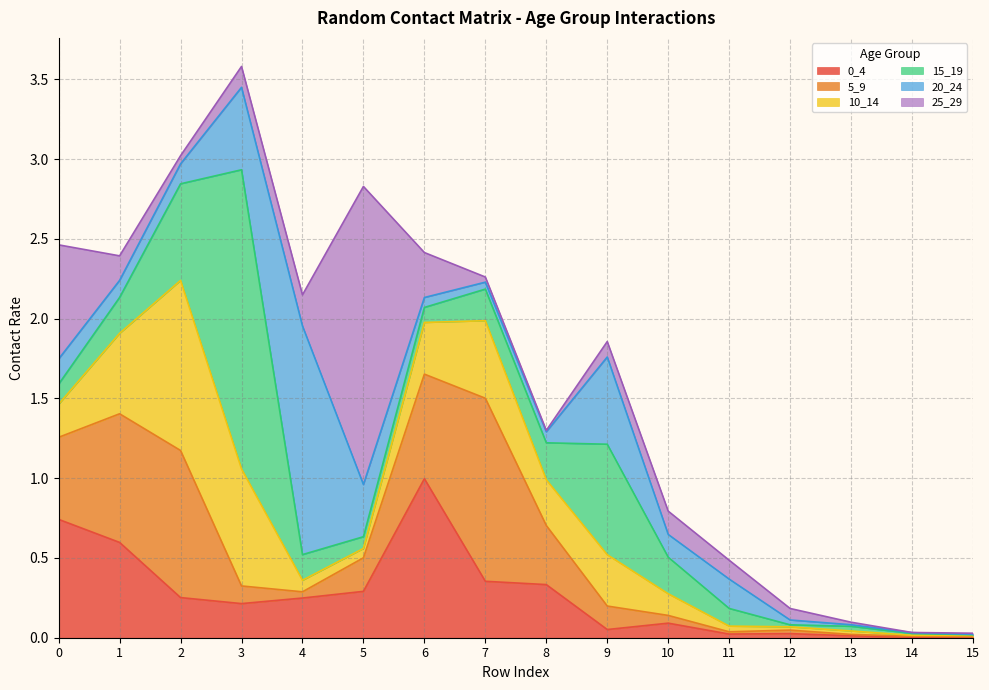

Which series has the largest total across all categories?

5_9